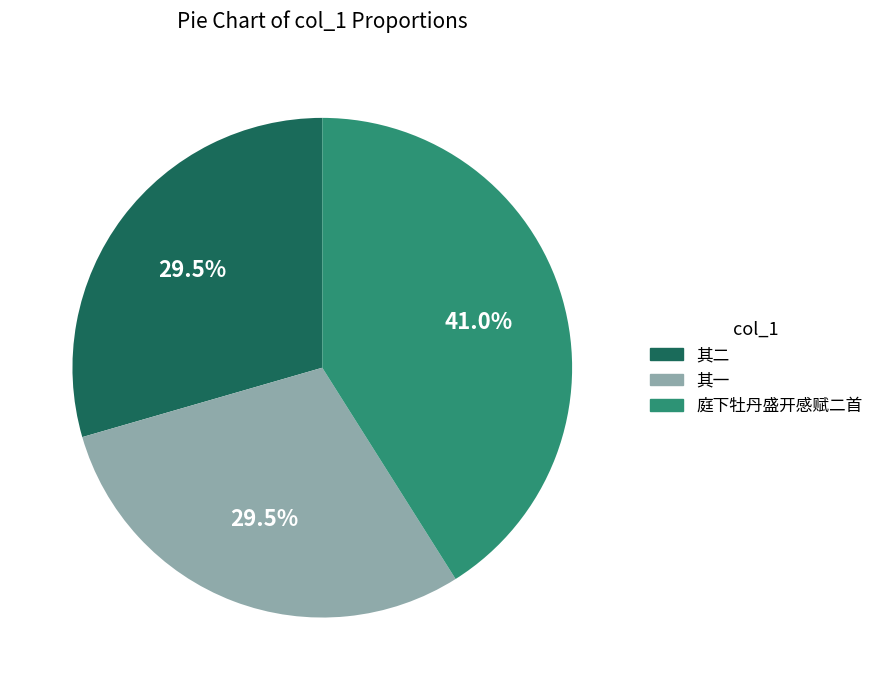

Is there a majority slice in this chart?

No